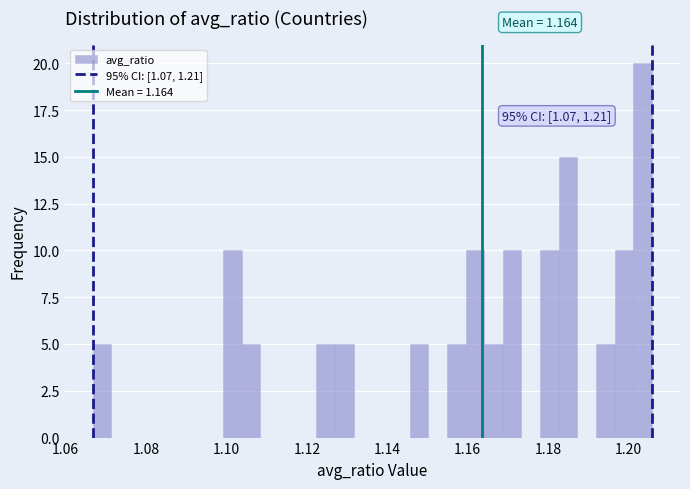

Around what value on the x-axis is the tallest bar? Give the approximate position of its centre, as read against the axis.

1.204